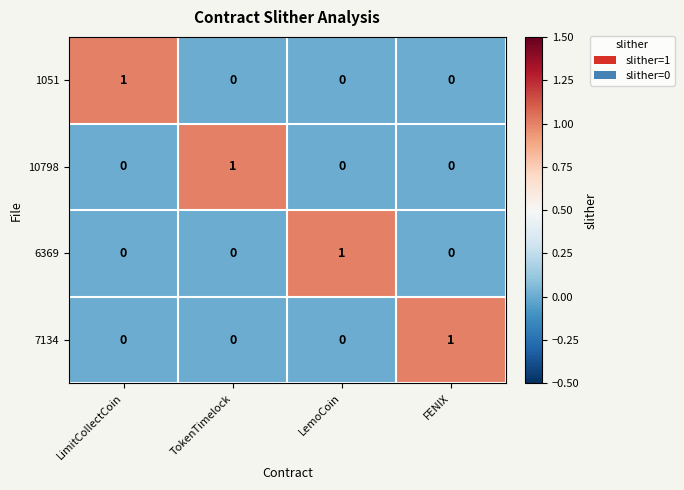

At how many categories does at least one series exceed 0?

4